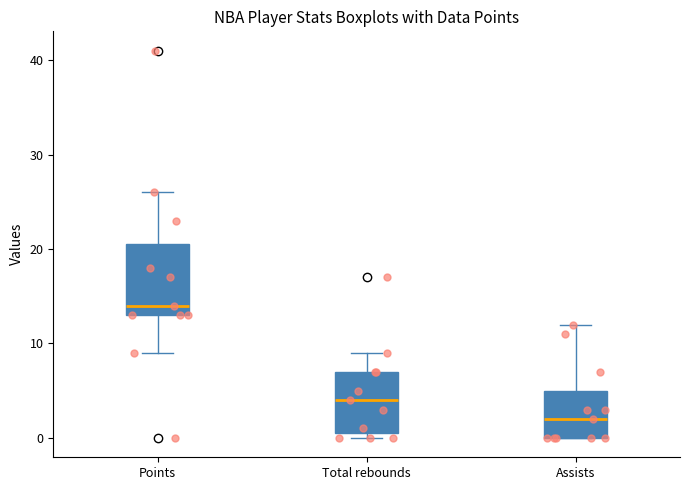

Reading left to right, transcribe this box plot: for each box, give where its median line is, the range the box spans, and where its two whiskers end, as read against the y-axis. The values are not printed on the chart, so give them approximately, as read against the axis.

Points: median 14, box 13 to 21, whiskers 9 to 26
Total rebounds: median 4, box 1 to 7, whiskers 0 to 9
Assists: median 2, box 0 to 5, whiskers 0 to 12